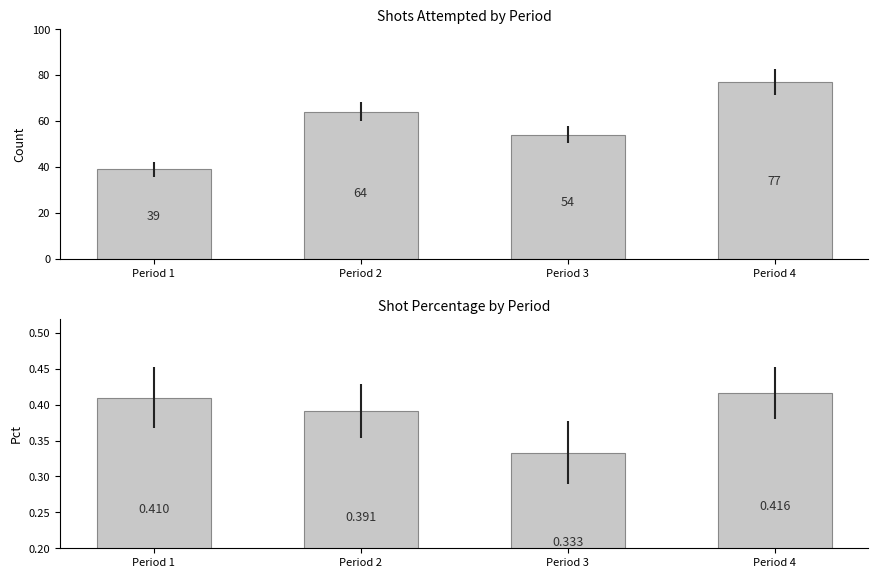

Is it true that Shot Percentage equals 0.7 at Period 1?

False